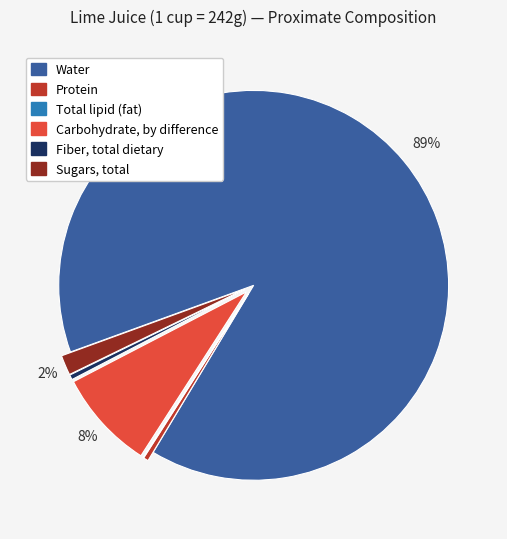

Which has a higher value, Carbohydrate, by difference or Sugars, total?

Carbohydrate, by difference